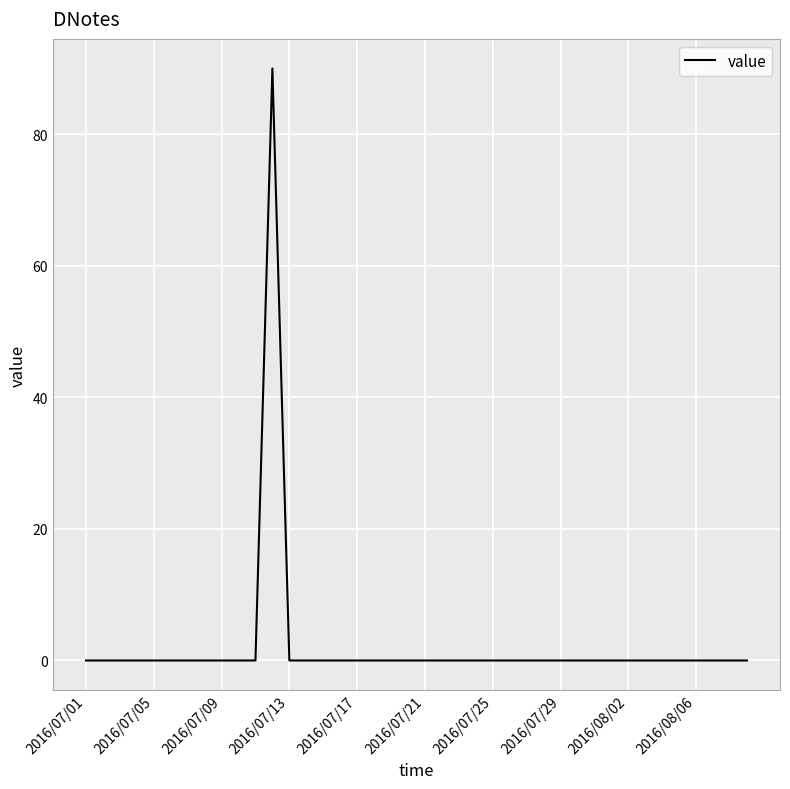

What is the maximum value shown in the chart?

90